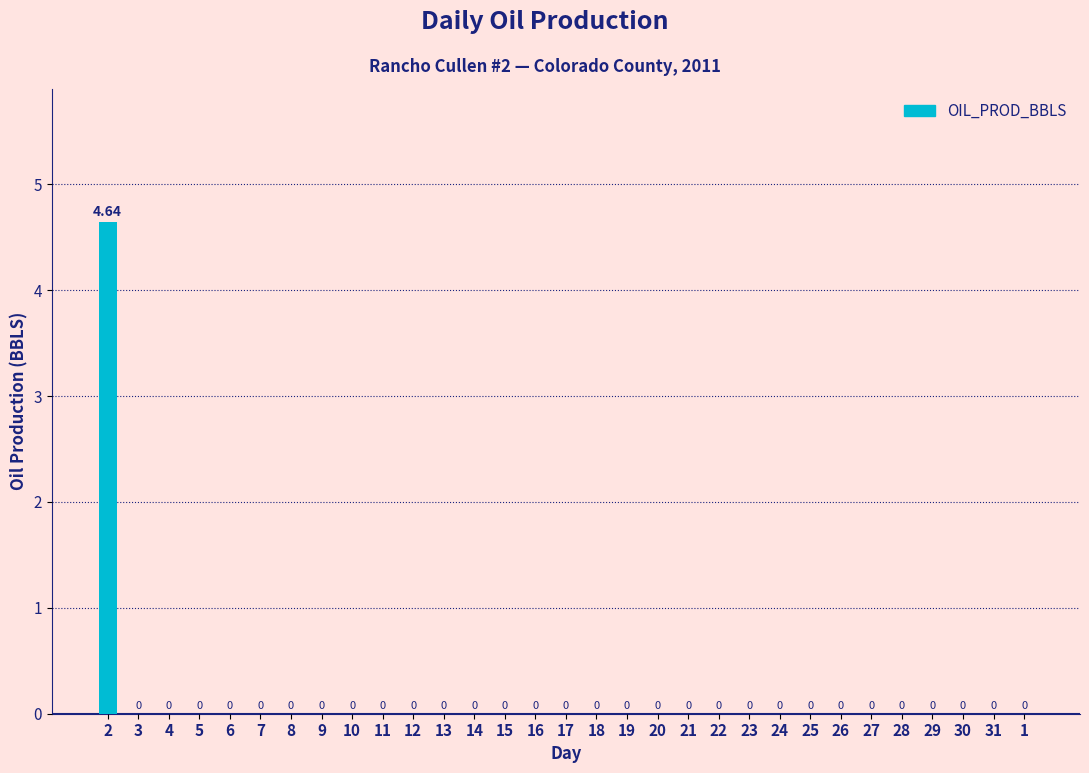

How many positive values are there?

1